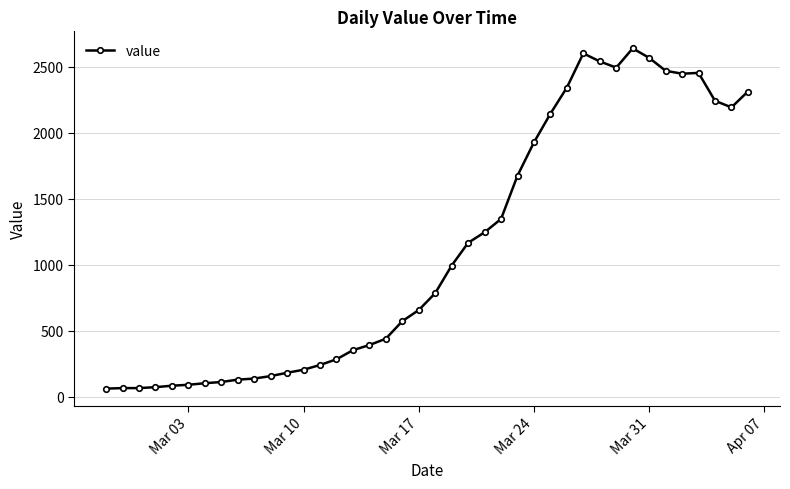

What is the greatest value displayed?

2638